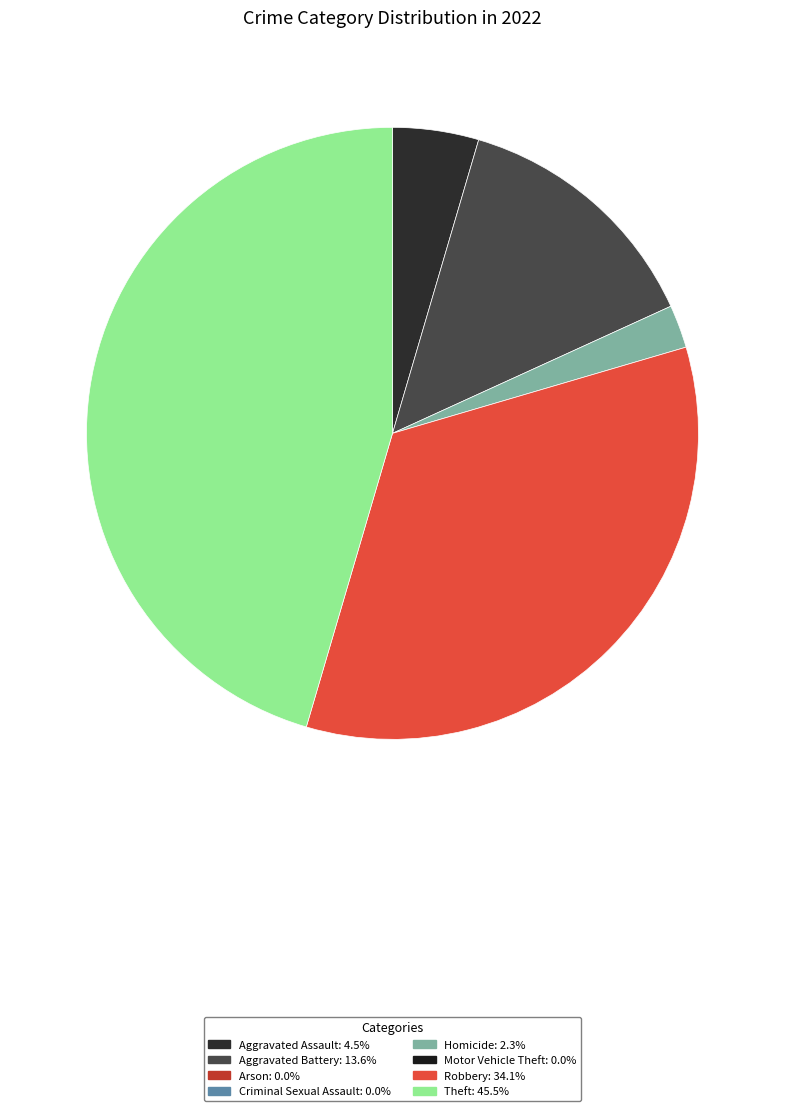

Is there a majority slice in this chart?

No